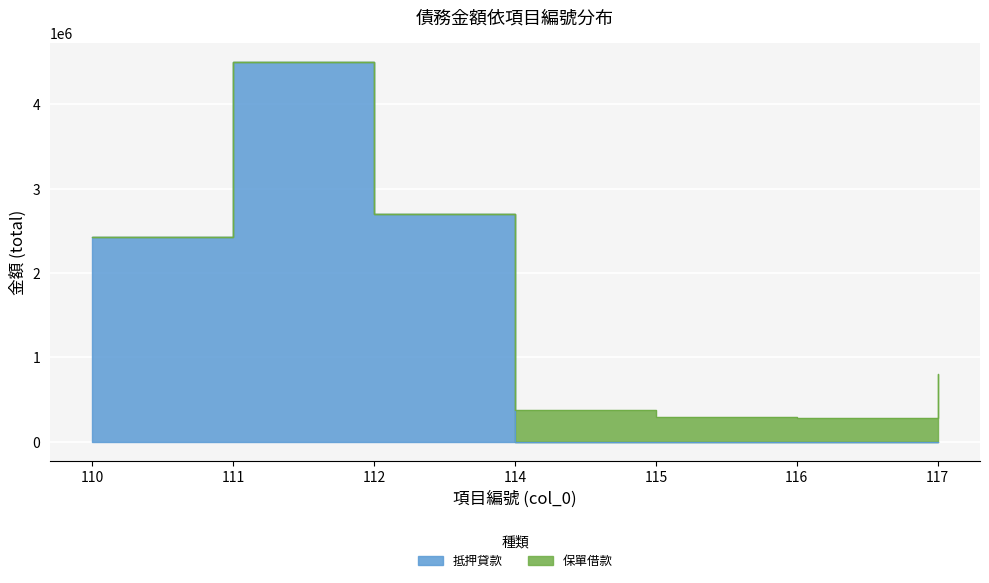

At which category does 保單借款 reach its first local peak?

114